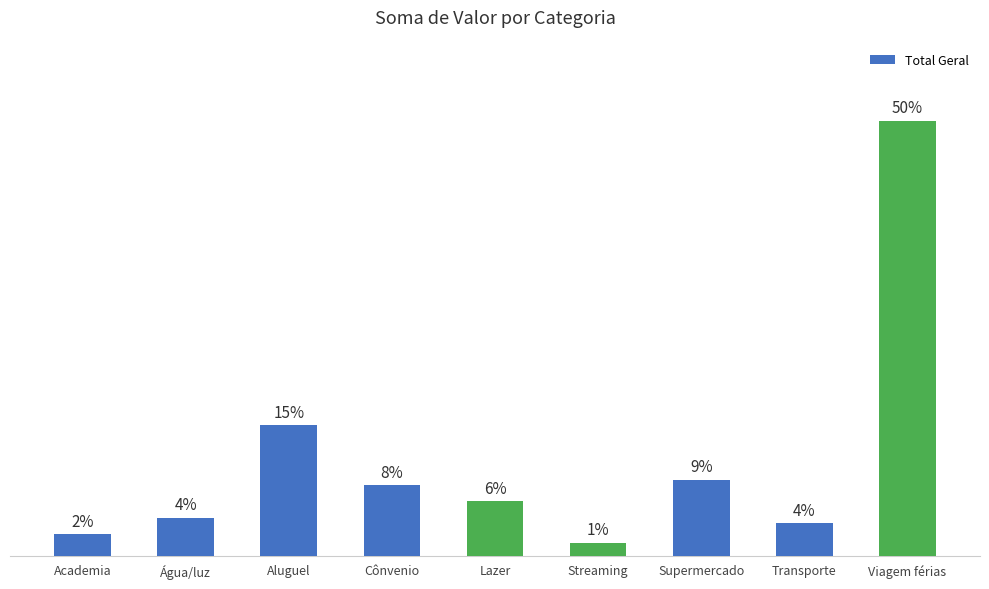

Are the bars horizontal?

No